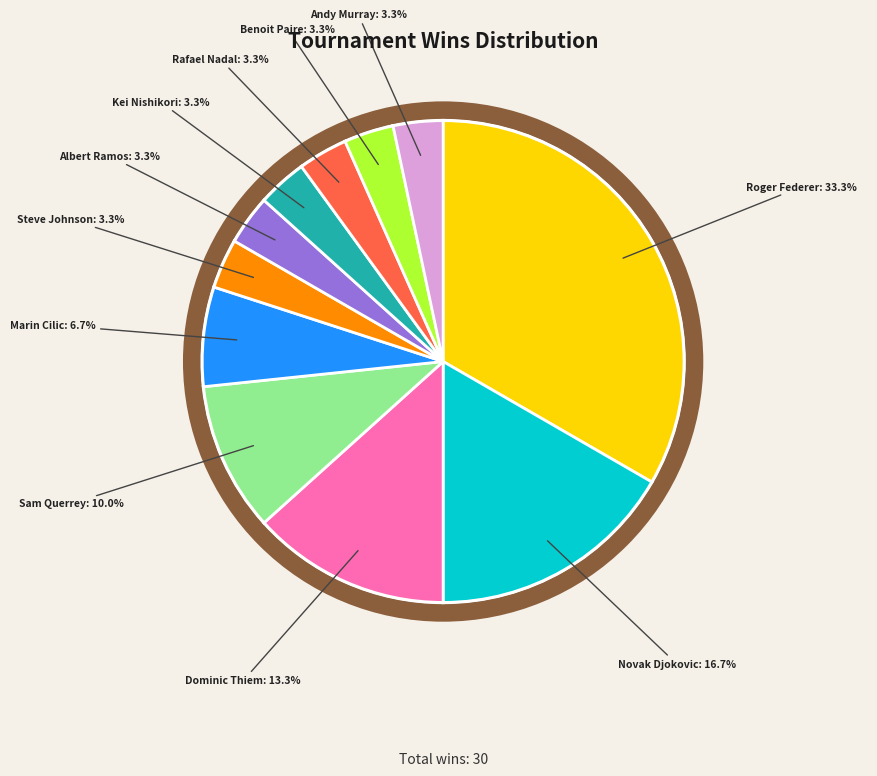

Which category has the smallest portion of the pie?

Steve Johnson